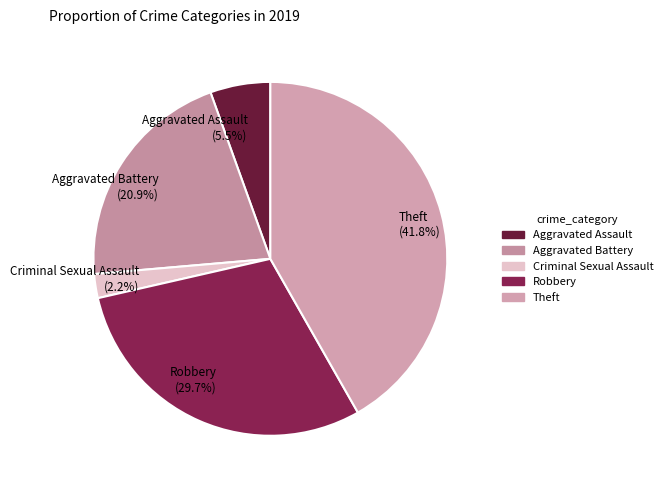

Combined, what portion of the pie is Aggravated Battery and Robbery?

50.5%